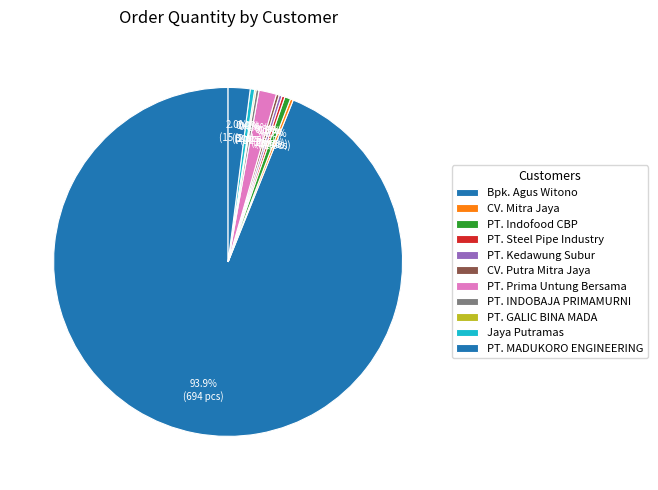

Is there a majority slice in this chart?

Yes